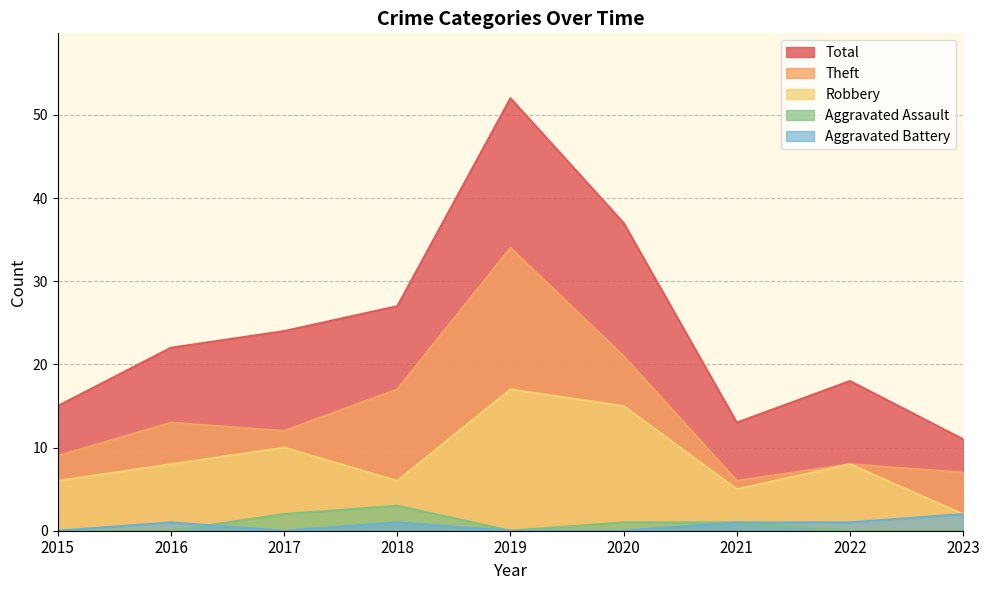

Reading left to right, list all the values displayed in this chart.

Robbery: 6	8	10	6	17	15	5	8	2
Theft: 9	13	12	17	34	21	6	8	7
Total: 15	22	24	27	52	37	13	18	11
Aggravated Assault: 0	0	2	3	0	1	1	0	0
Aggravated Battery: 0	1	0	1	0	0	1	1	2